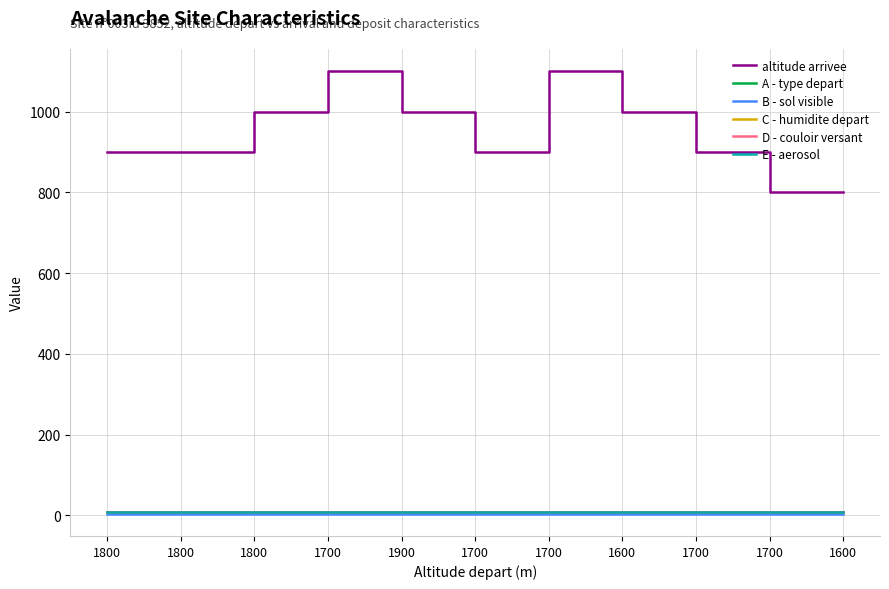

What is the spread (max minus min) of values at 1700?

1096